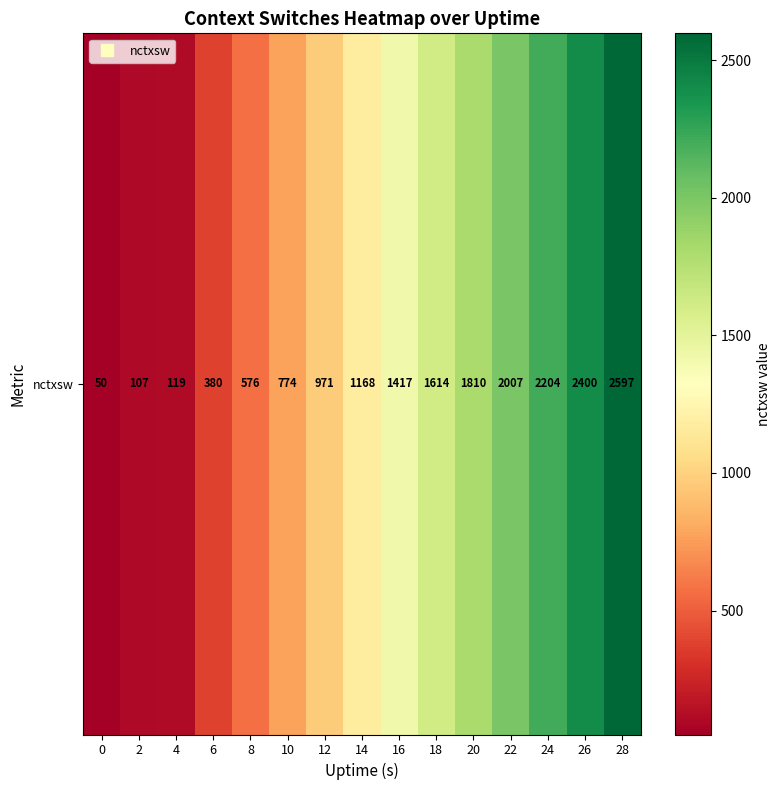

What is the ratio of the value at 12 to the value at 28?

0.4